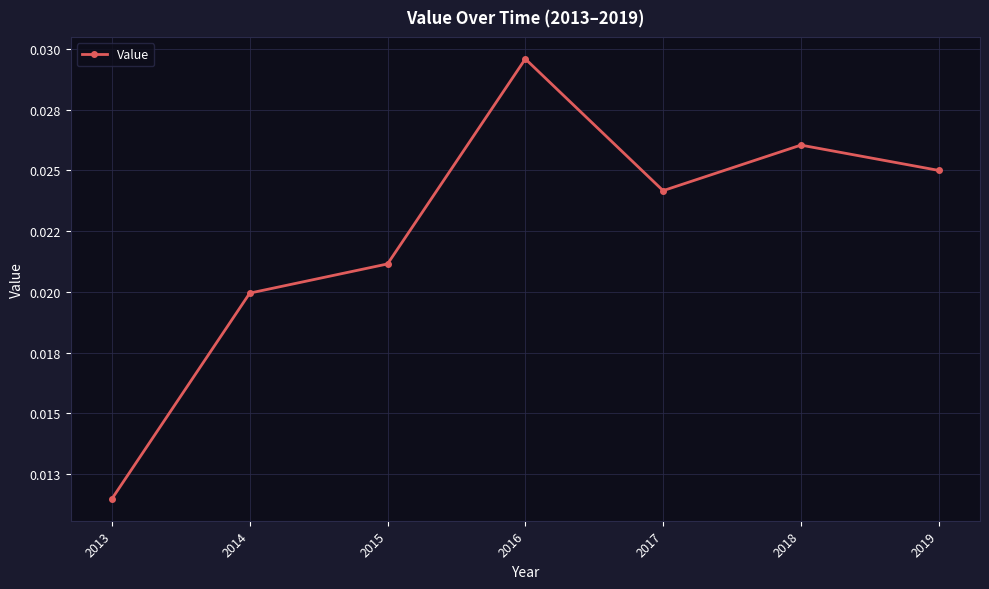

List the labels in order of value, smallest first.

2013, 2014, 2015, 2017, 2019, 2018, 2016